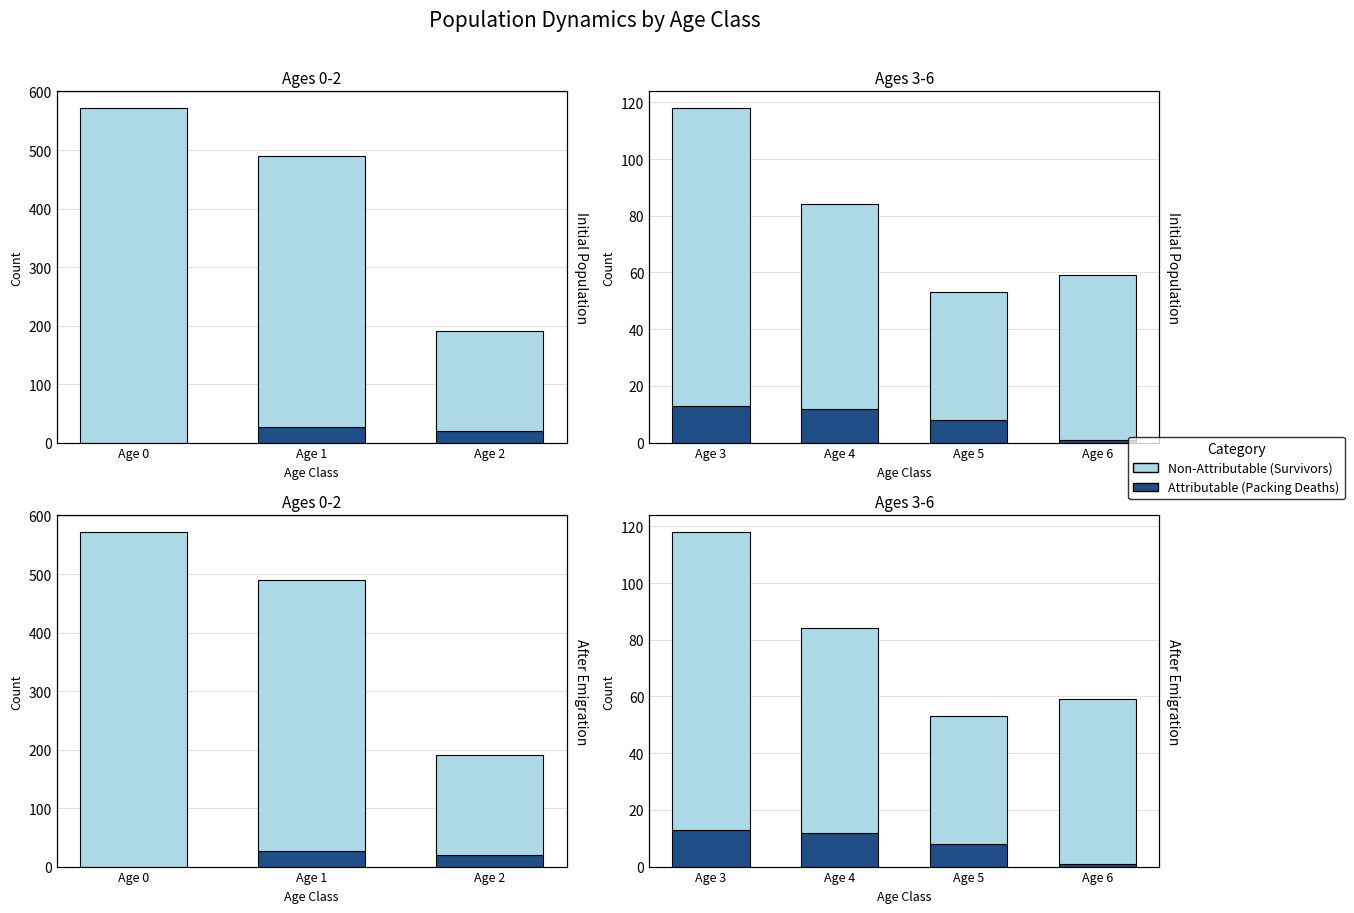

Reading right to left, what are all the values shown in this chart?

Packing Deaths (Attributable): 1	8	12	13
Survivors (Non-Attributable): 58	45	72	105